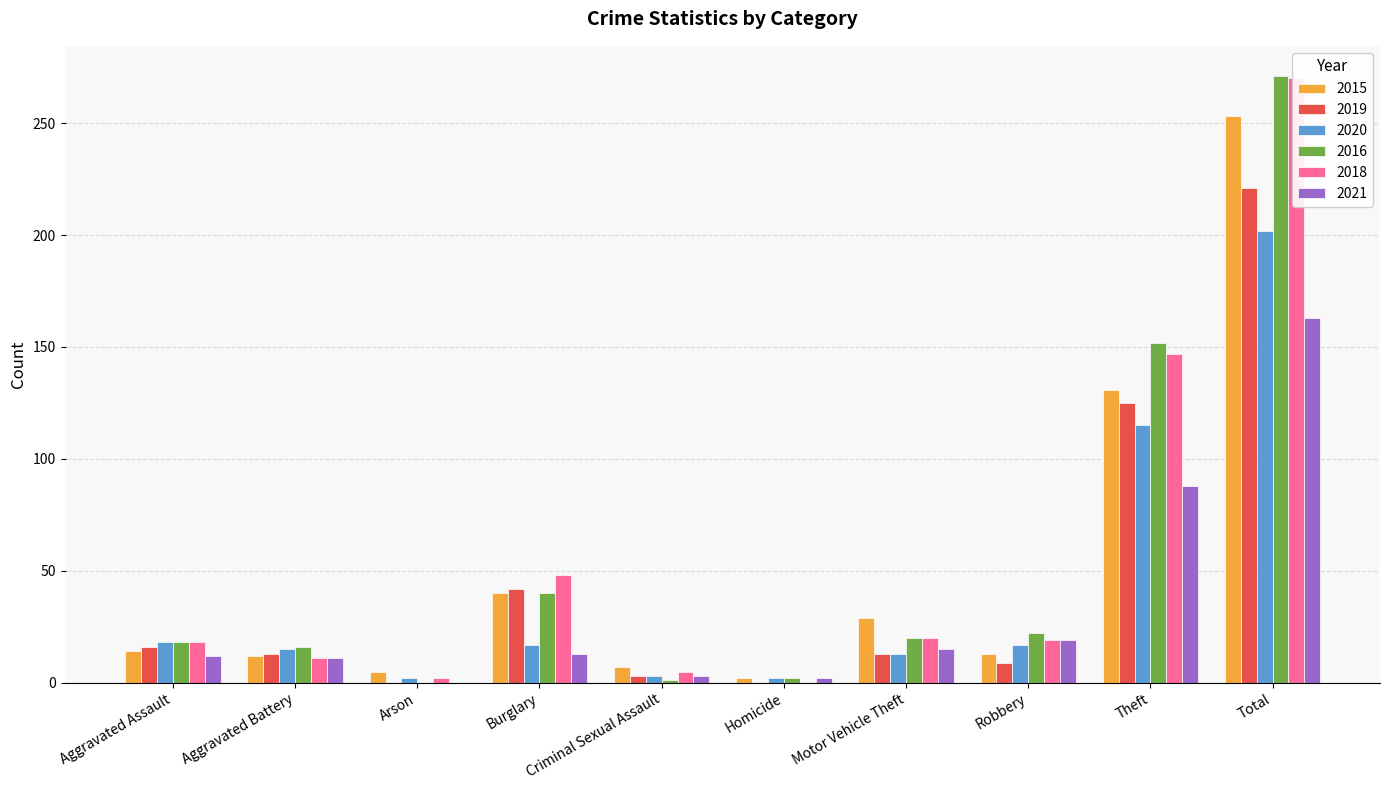

What is the sum of all 2021 values?

326